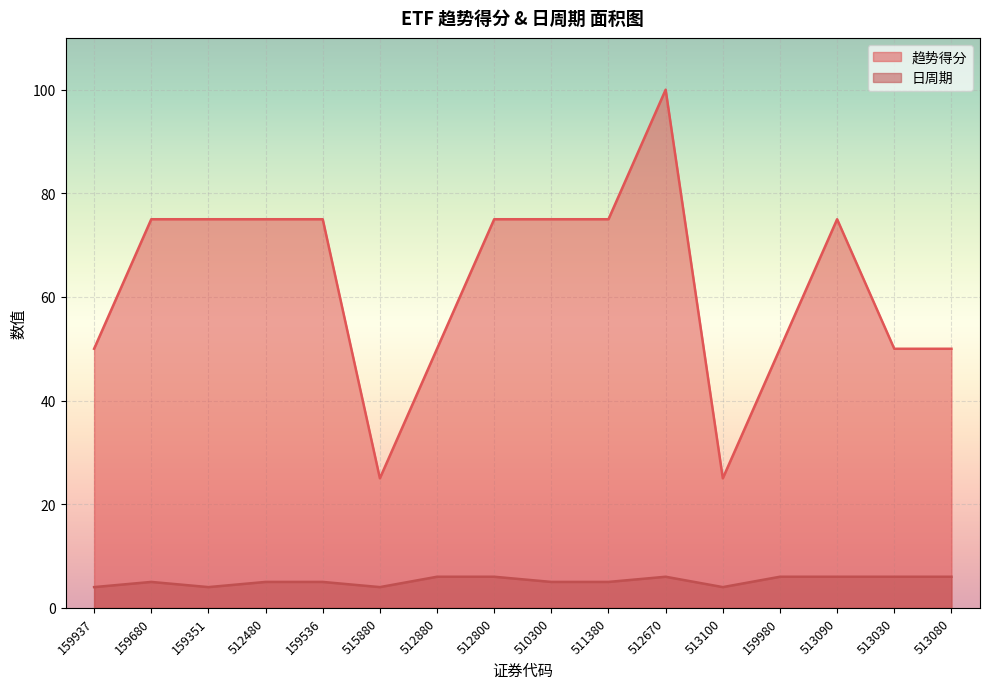

Reading left to right, transcribe all the data shown in this chart.

趋势得分: 159937=50	159680=75	159351=75	512480=75	159536=75	515880=25	512880=50	512800=75	510300=75	511380=75	512670=100	513100=25	159980=50	513090=75	513030=50	513080=50
日周期: 159937=4	159680=5	159351=4	512480=5	159536=5	515880=4	512880=6	512800=6	510300=5	511380=5	512670=6	513100=4	159980=6	513090=6	513030=6	513080=6